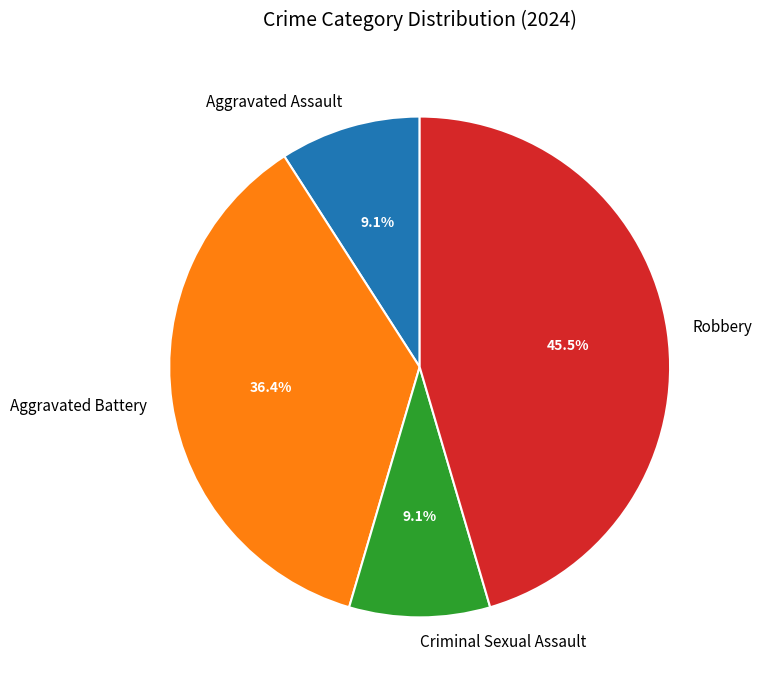

Do Aggravated Assault and Criminal Sexual Assault together represent more than half of the pie?

No